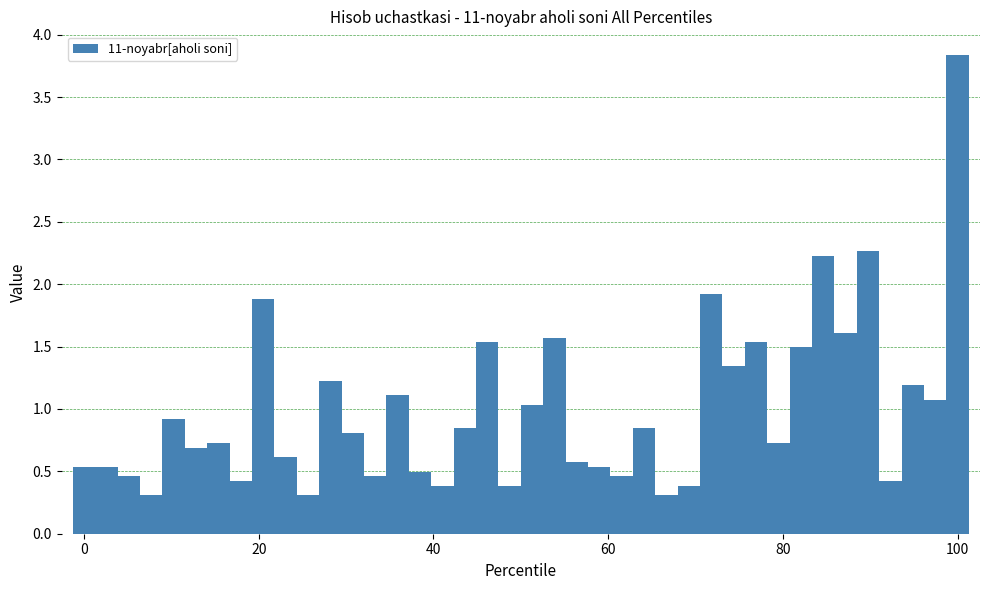

Are the bars grouped side by side (vs. stacked)?

No